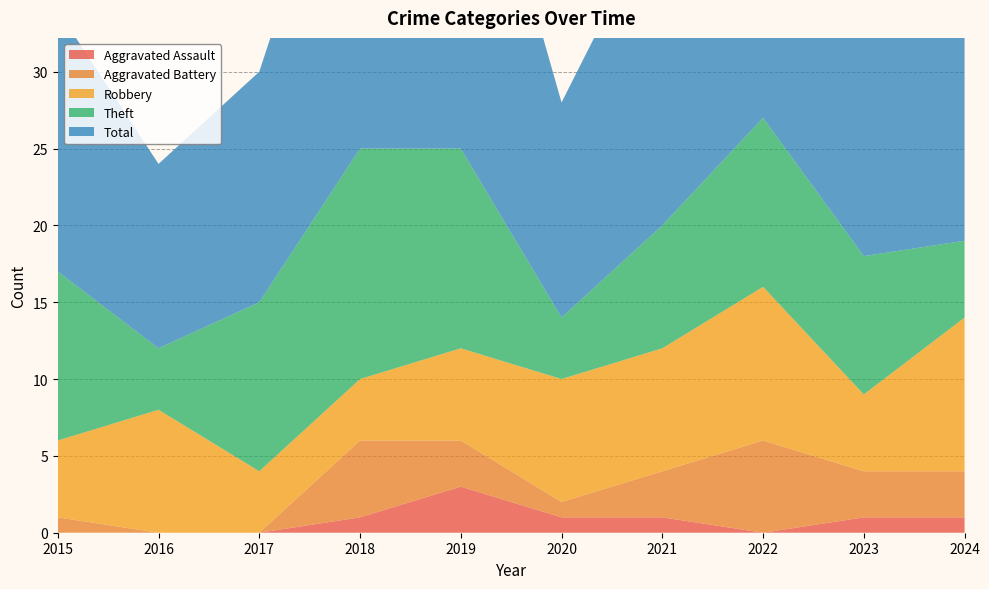

Reading left to right, list all the values displayed in this chart.

Aggravated Assault: 0	0	0	1	3	1	1	0	1	1
Aggravated Battery: 1	0	0	5	3	1	3	6	3	3
Robbery: 5	8	4	4	6	8	8	10	5	10
Theft: 11	4	11	15	13	4	8	11	9	5
Total: 17	12	15	25	26	14	21	28	18	19